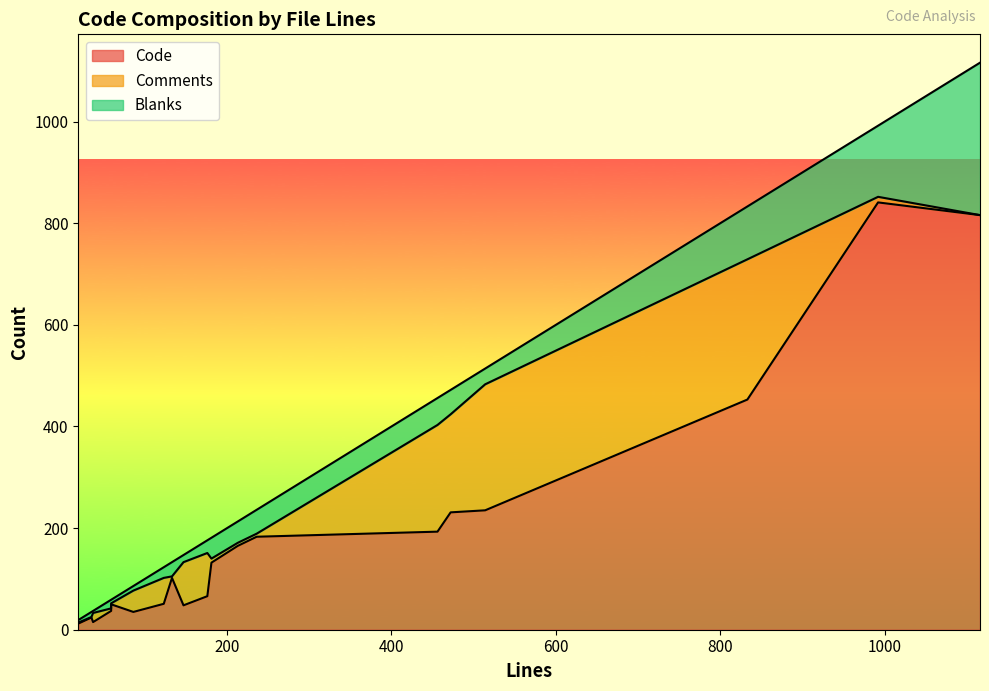

What is the difference between the Comments values at 9 and 15?

8